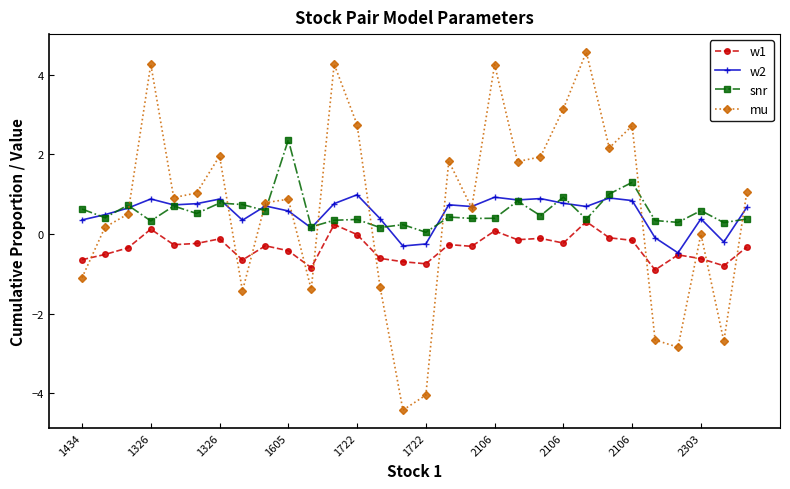

Which series has the largest range (max minus min)?

mu